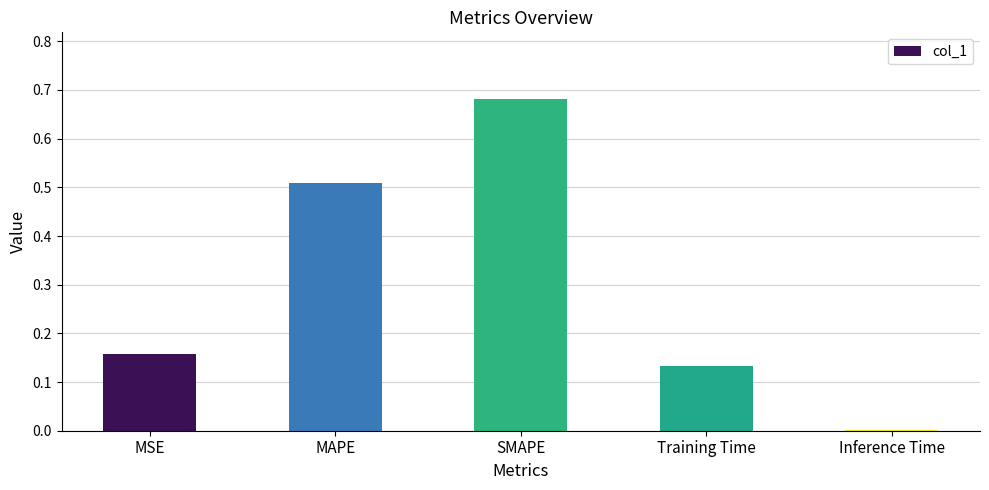

How many series are shown in this chart?

1